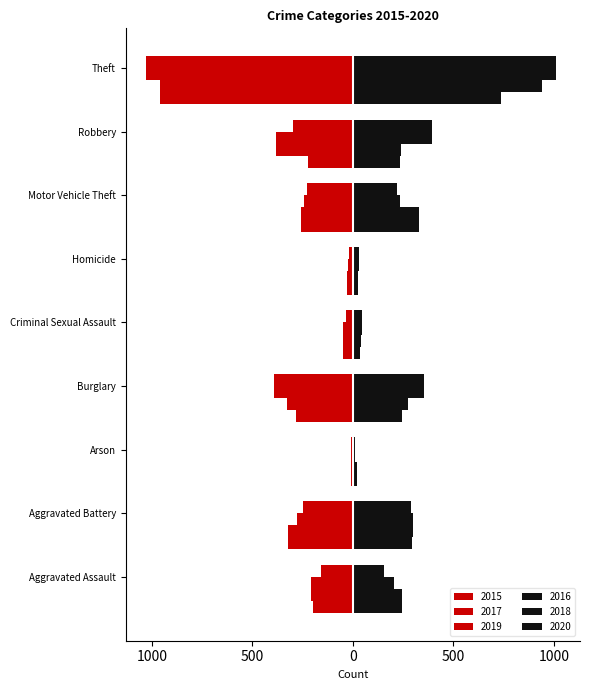

What position from the left is Aggravated Assault?

1